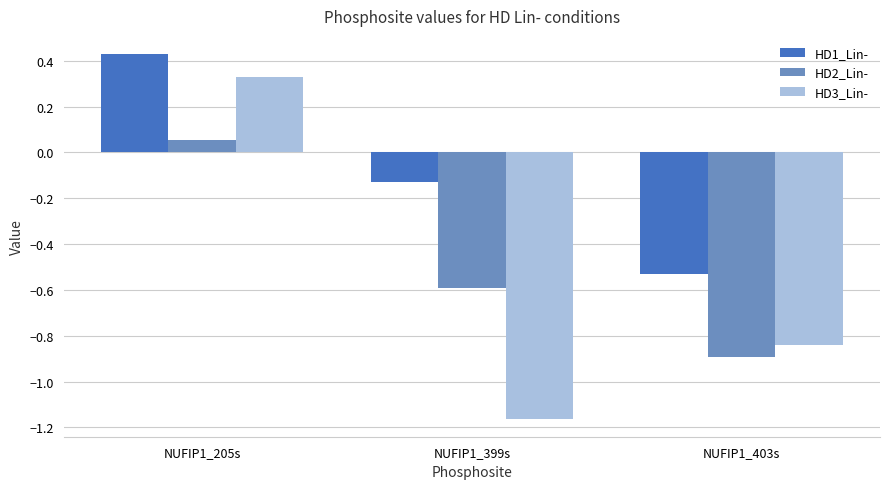

Is the value of HD3_Lin- at NUFIP1_403s greater than the value of HD1_Lin- at NUFIP1_399s?

No